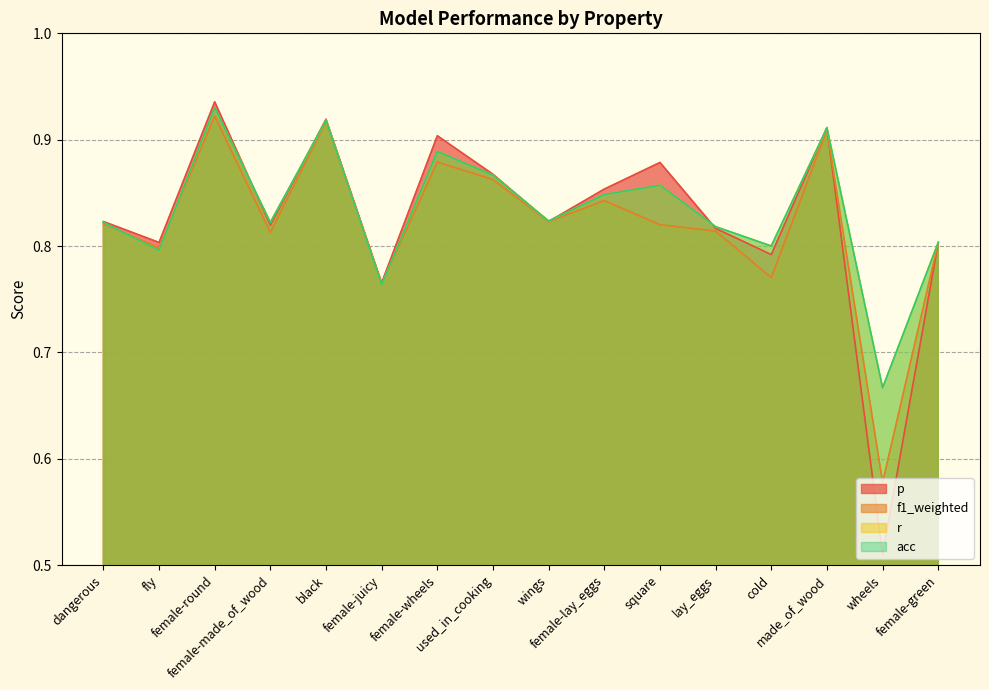

Count the number of data series in this chart.

4